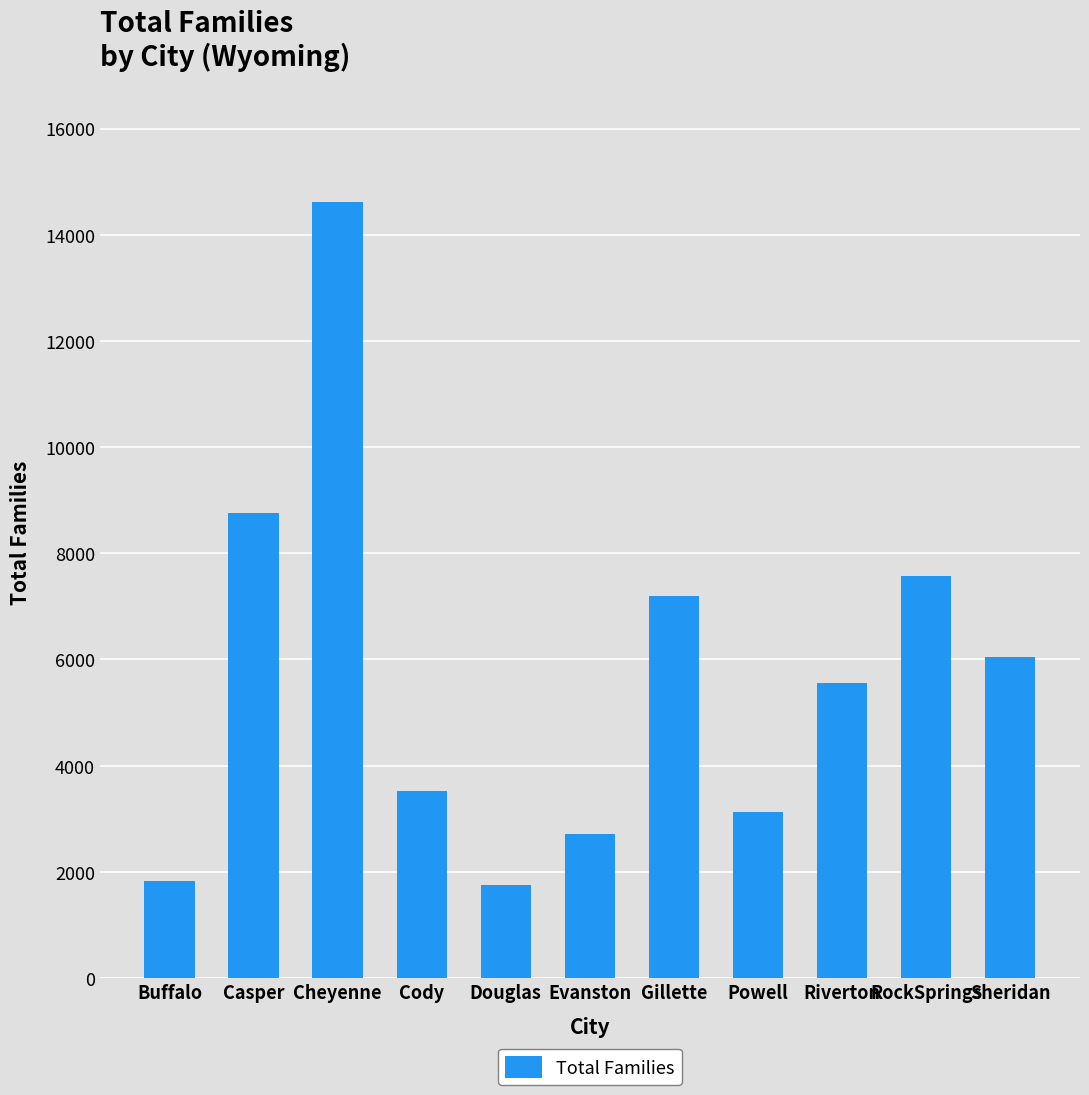

What is the minimum value shown in the chart?

1744